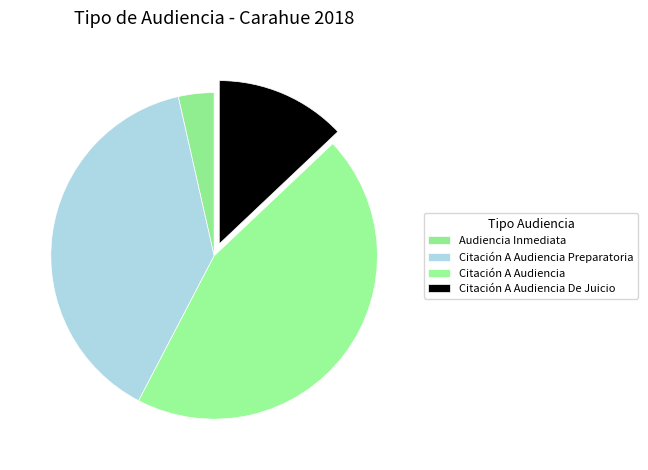

Rank the categories by value from highest to lowest.

Citación A Audiencia, Citación A Audiencia Preparatoria, Citación A Audiencia De Juicio, Audiencia Inmediata